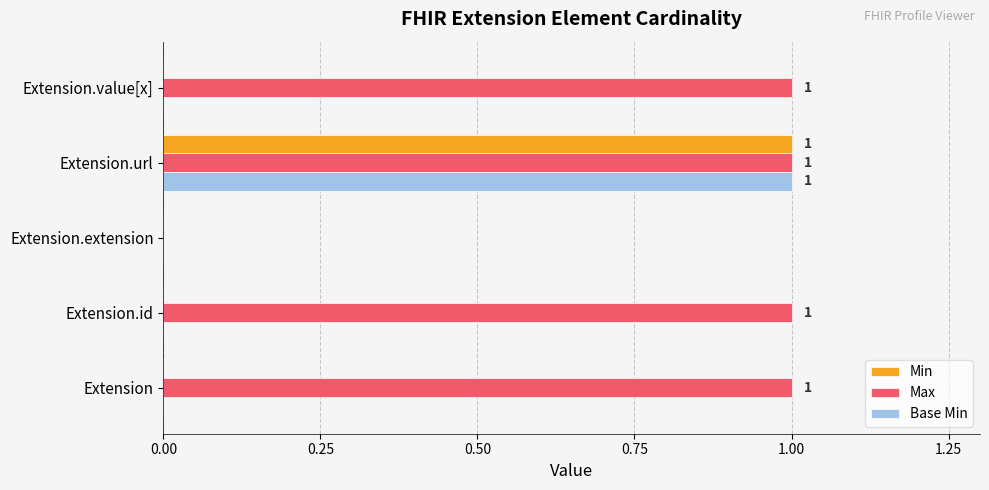

True or false: Base Min has a value of 0 at Extension.id.

True